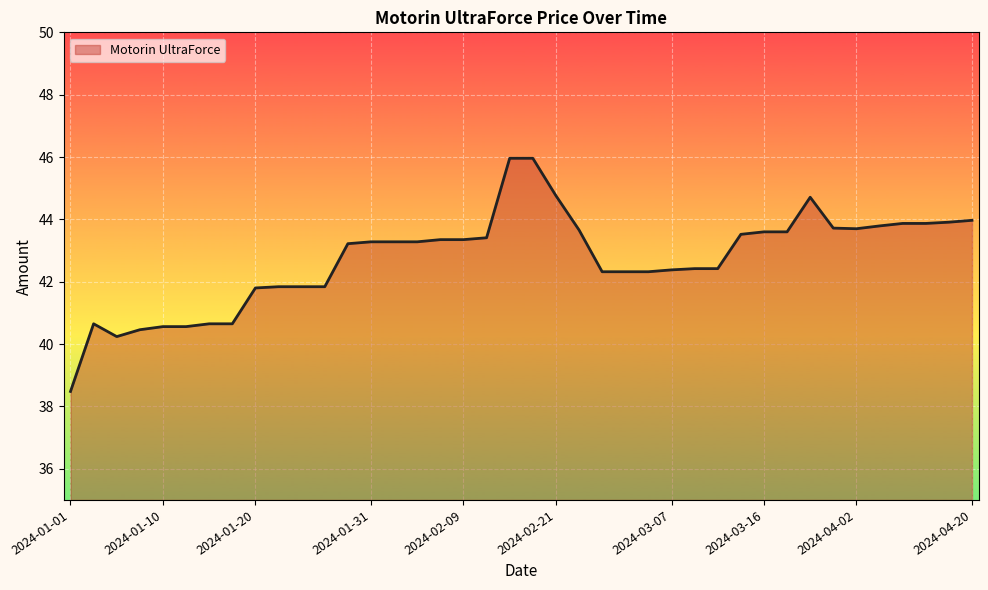

What is the maximum value shown in the chart?

46.0